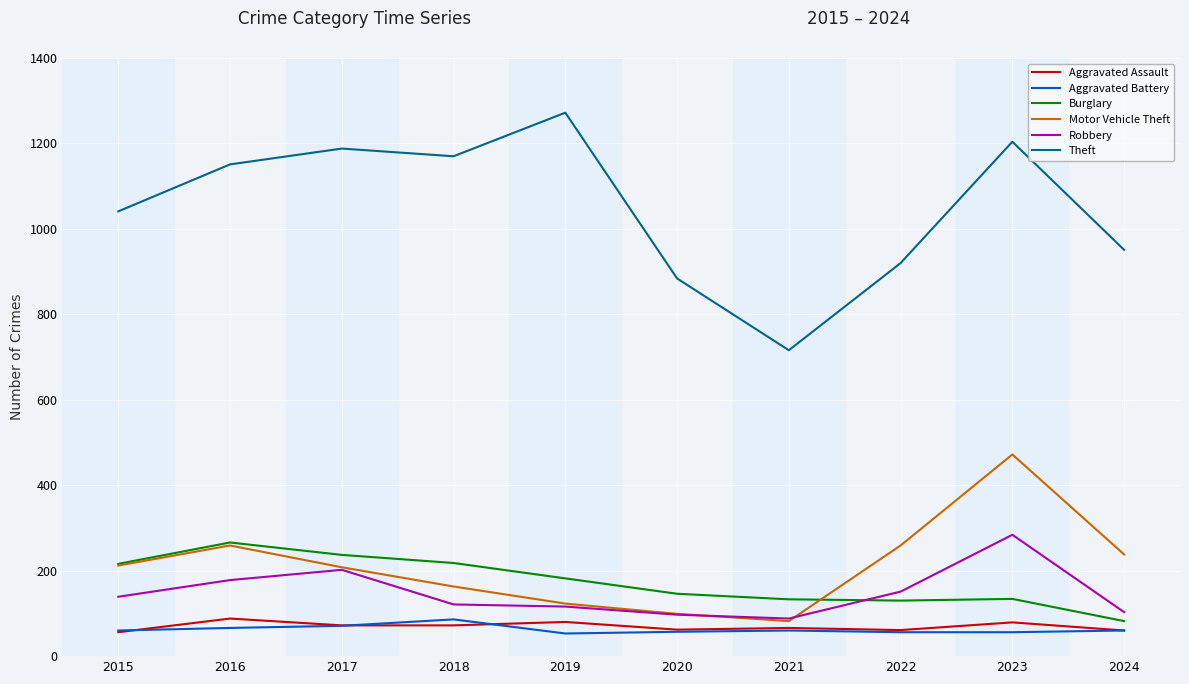

True or false: Aggravated Battery and Robbery intersect in this chart.

False